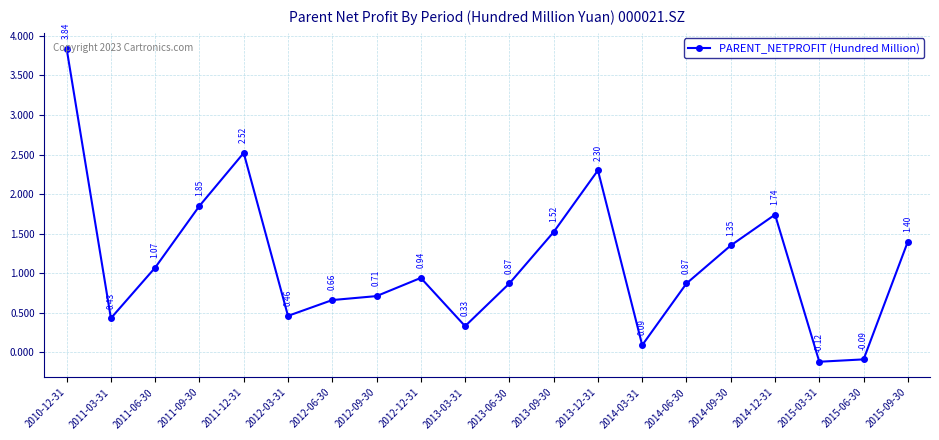

What is the change in value from 2012-12-31 to 2015-03-31?

-1.1